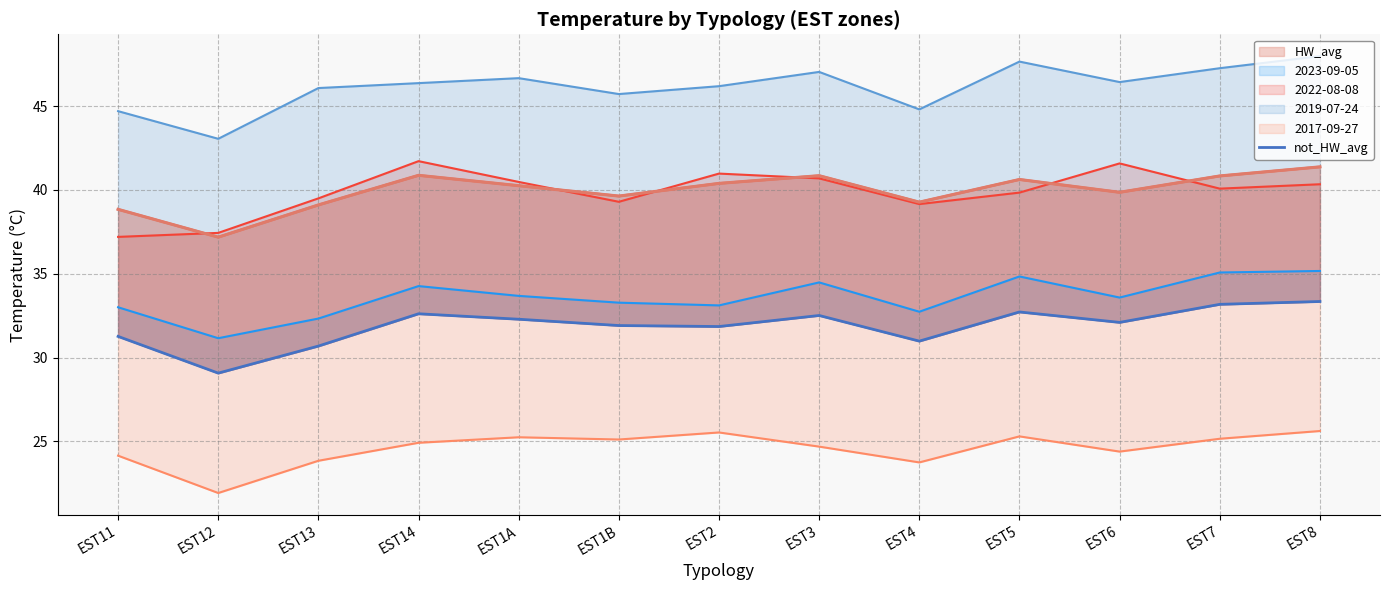

The value of not_HW_avg at EST5 is 56.5. True or false?

False